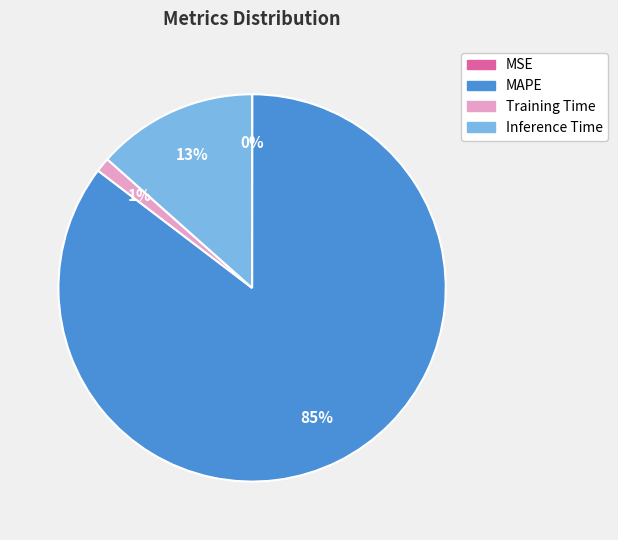

Which category accounts for the majority?

MAPE